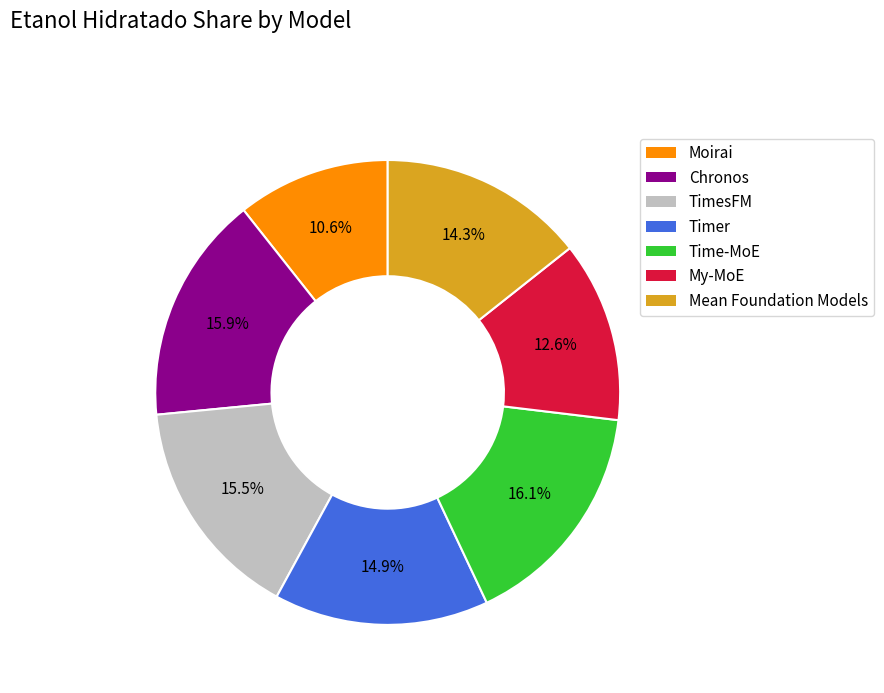

True or false: Time-MoE accounts for 22% of the total.

False